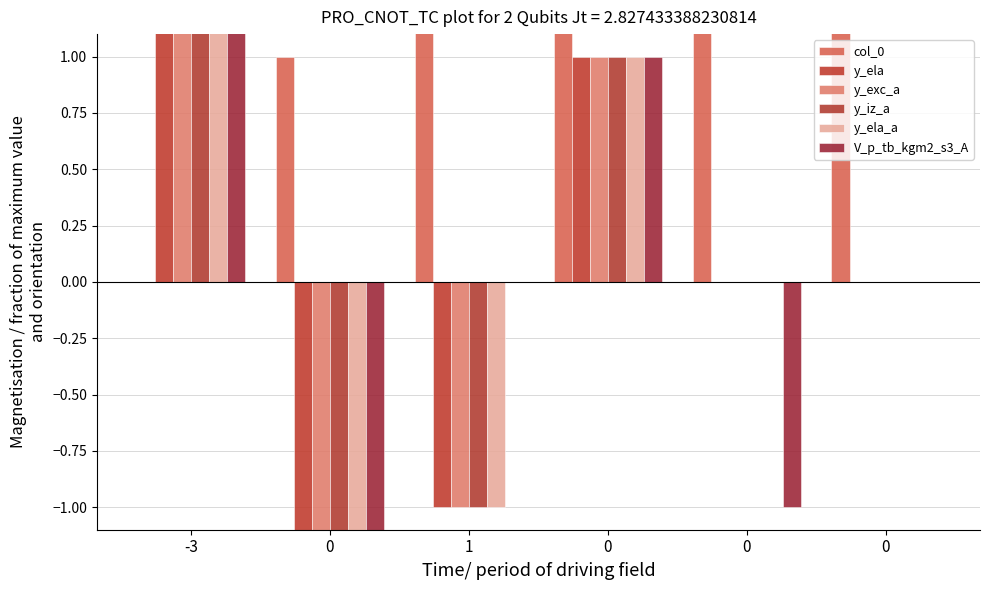

Rank the series at 0 from highest to lowest value.

col_0, y_ela, y_exc_a, y_iz_a, y_ela_a, V_p_tb_kgm2_s3_A